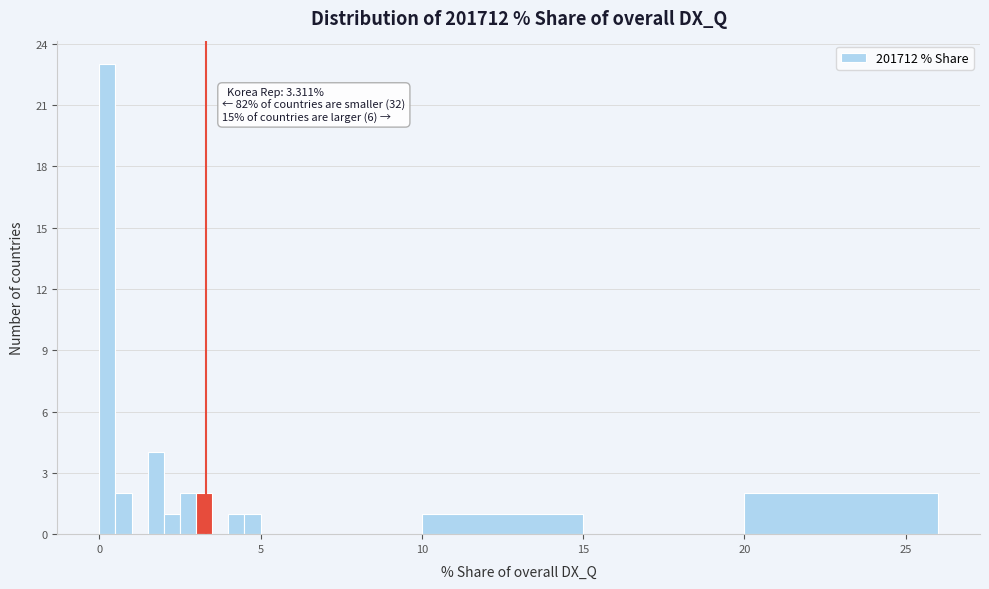

Read against the x-axis, roughly where is the centre of the tallest bar?

0.5